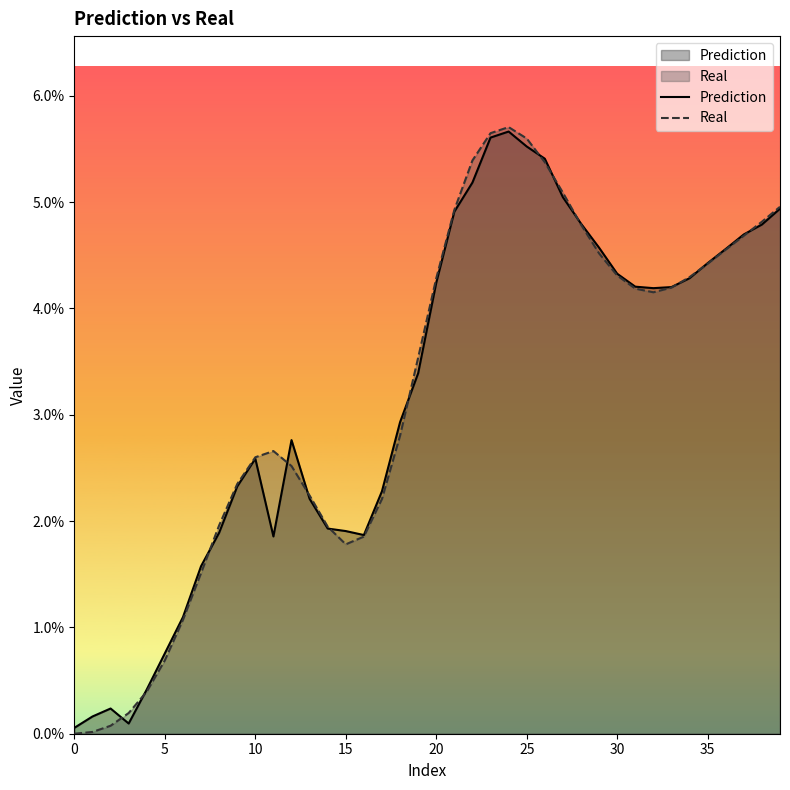

What is the sum of all Prediction values?

1.3